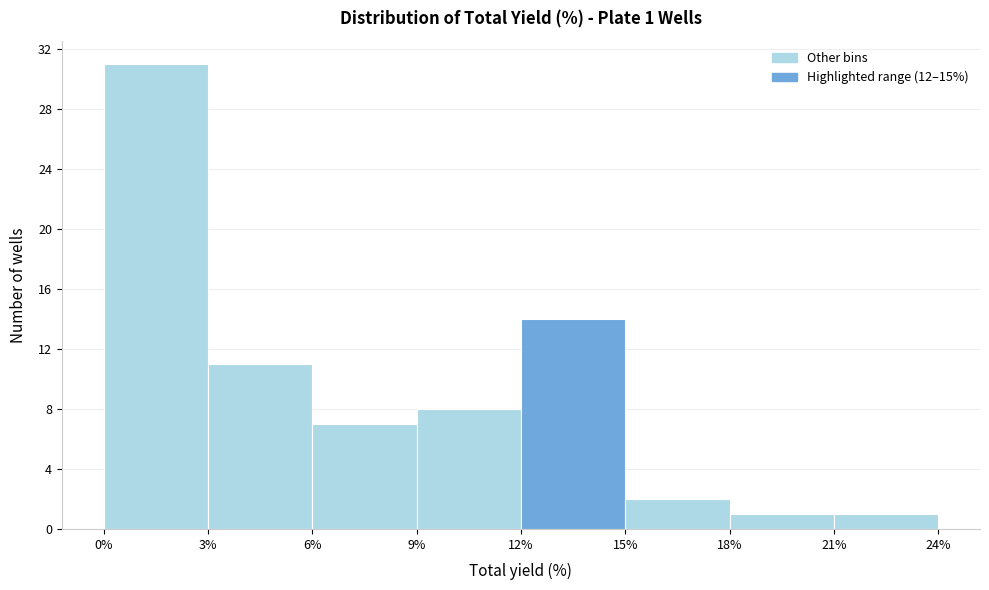

Which range on the x-axis has the tallest bar?

0% to 3%